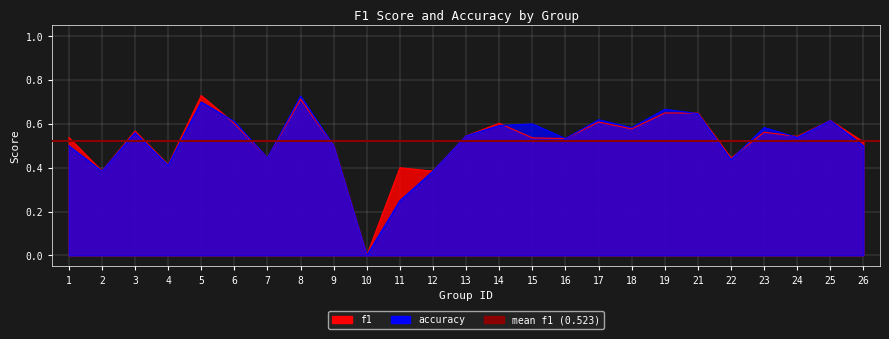

The value of accuracy at 25 is 0.6. True or false?

True